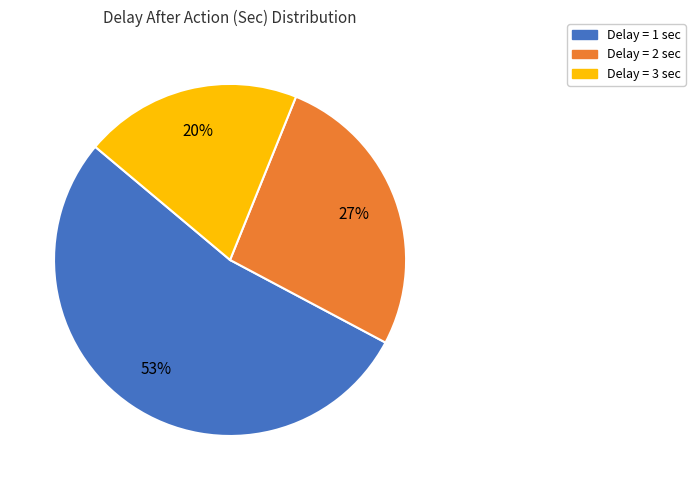

Is there a majority slice in this chart?

Yes